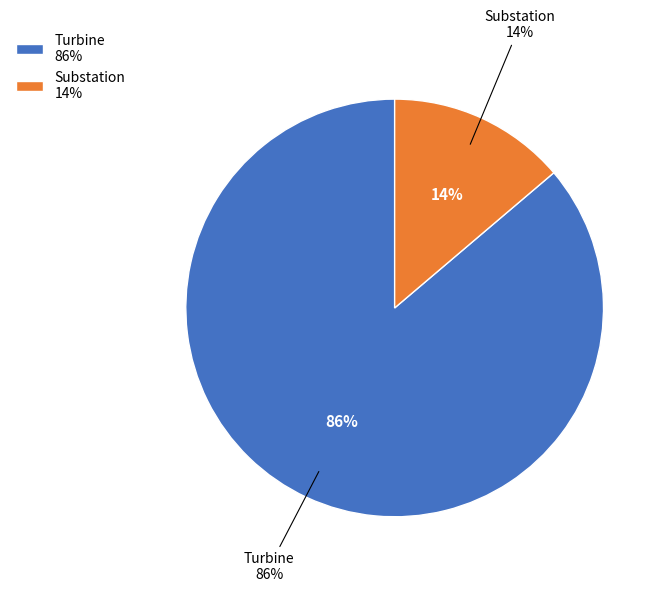

The Substation slice represents 23% of the pie. True or false?

False